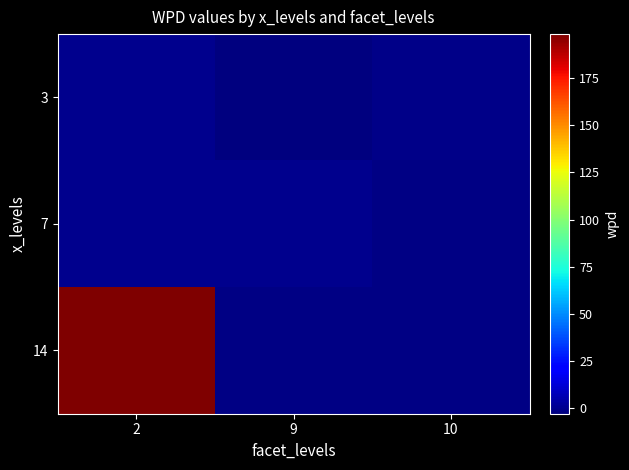

Reading left to right, list all the values displayed in this chart.

3: 2=-0.1	9=-2.8	10=-1.1
7: 2=-0.3	9=-0.4	10=-2.0
14: 2=198.3	9=-1.8	10=-1.7